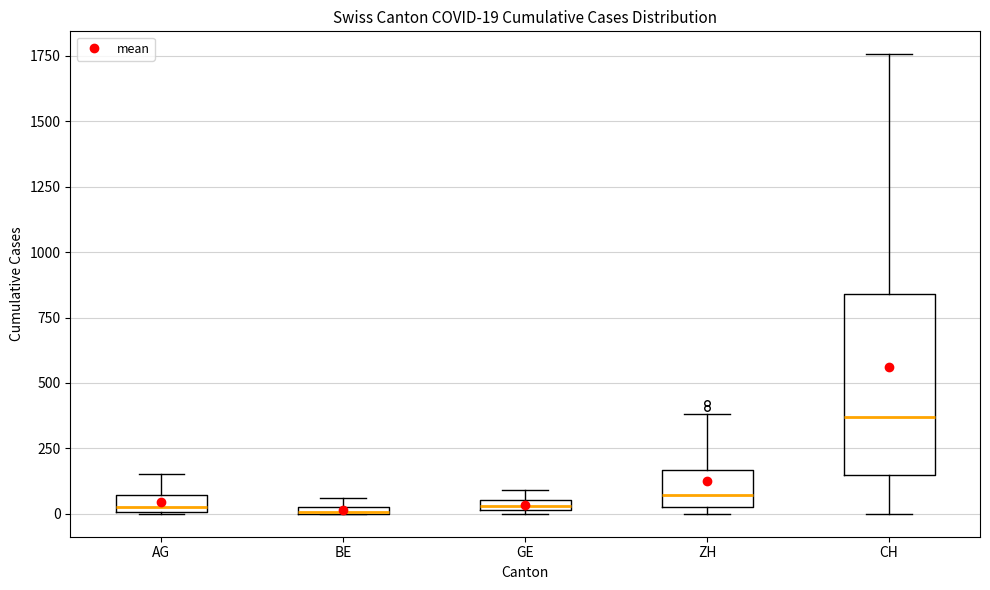

Comparing the boxes themselves (not the whiskers), which one is the tallest?

CH